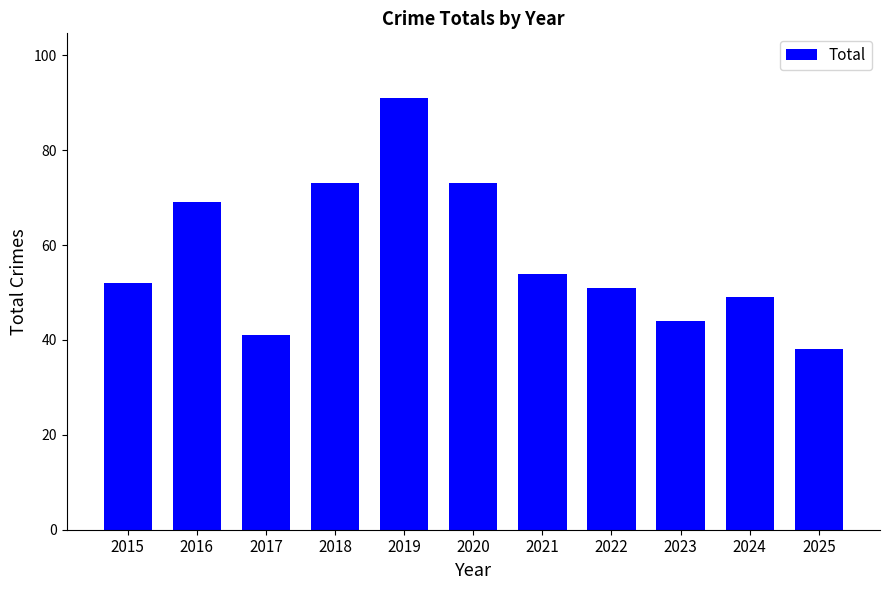

Count the number of data series in this chart.

1